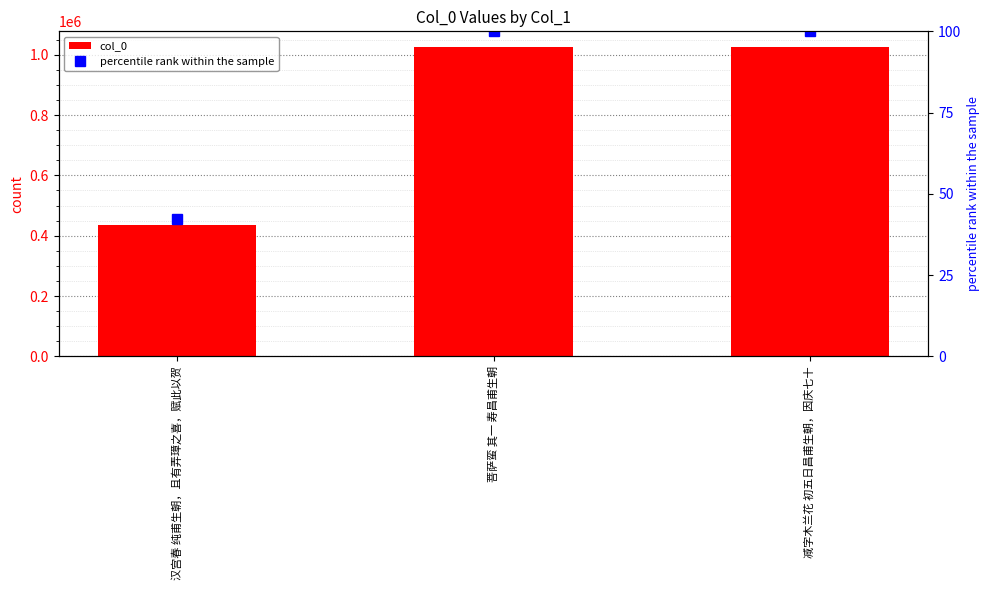

Read the percentile rank within the sample value at 菩萨蛮 其一 寿昌甫生朝.

100.0